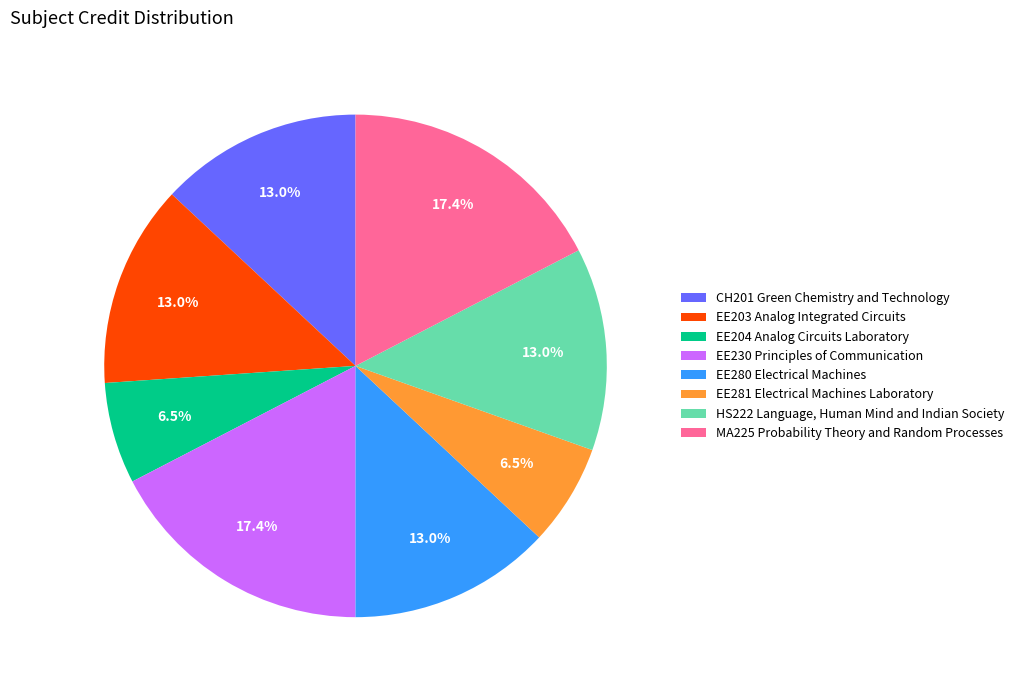

Is it true that MA225 Probability Theory and Random Processes is 5% of the pie?

False